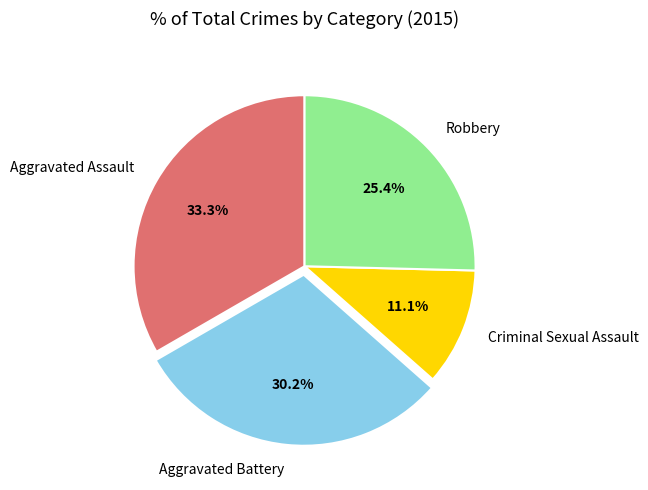

Count the number of slices in the pie.

4